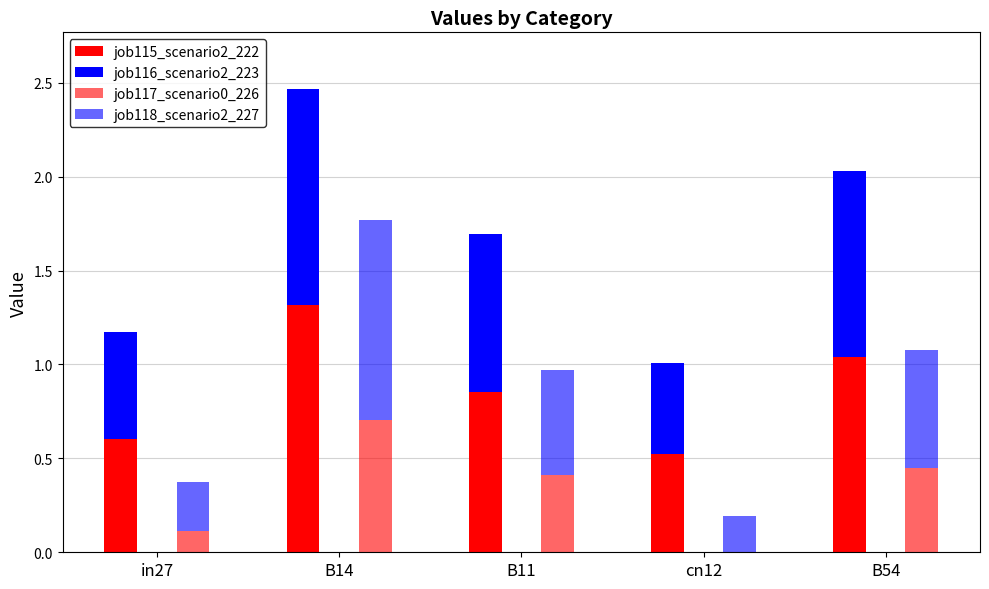

What is the sum of all job115_scenario2_222 values?

4.3